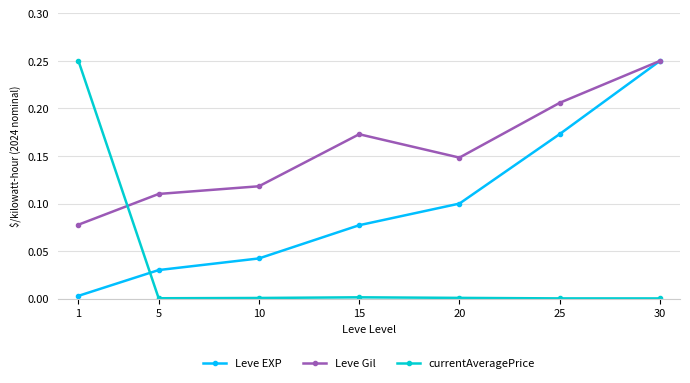

Is it true that Leve Gil equals 0.0 at 20?

False